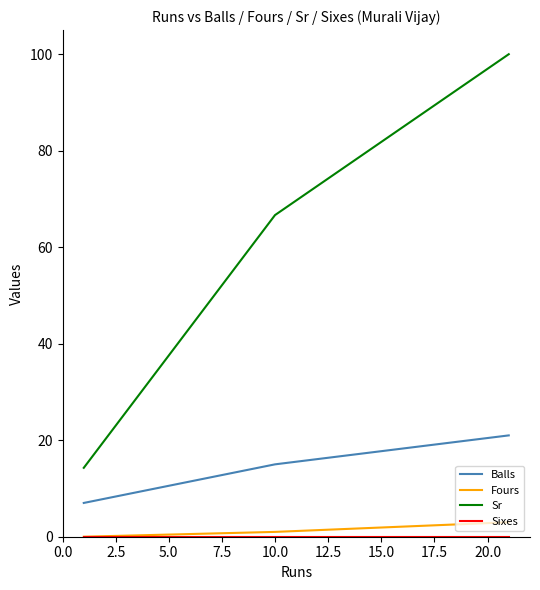

Which series has the largest total across all categories?

Sr